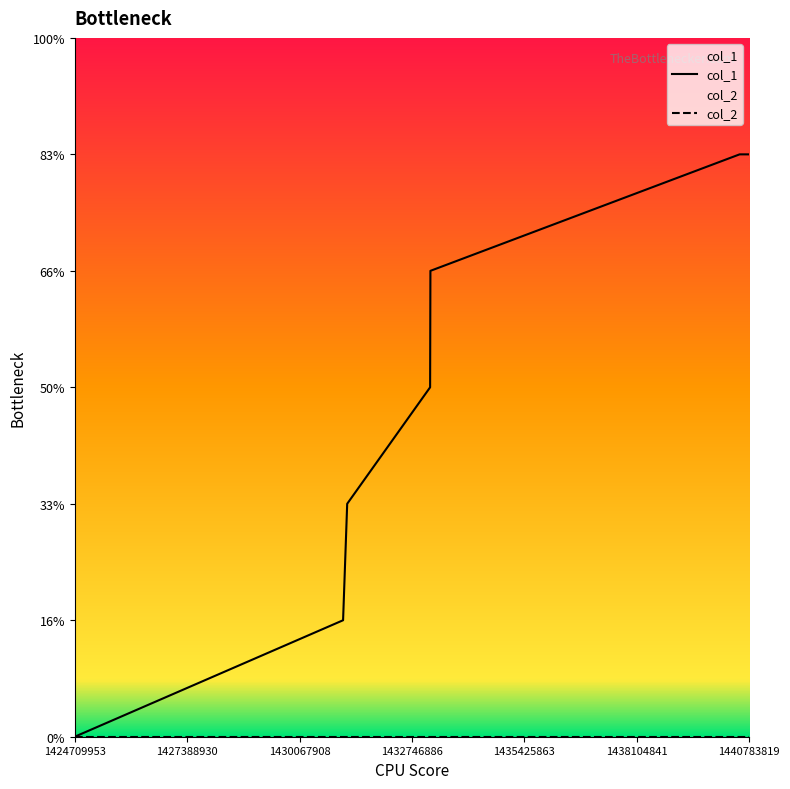

What is the difference between the second highest and minimum values?

5